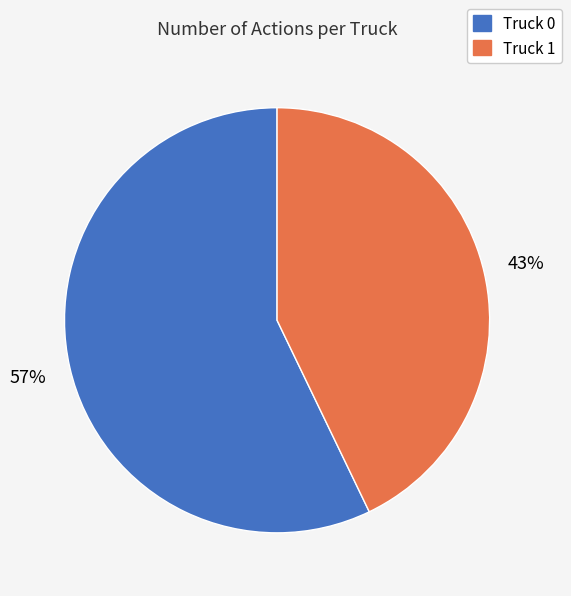

The Truck 0 slice represents 71% of the pie. True or false?

False